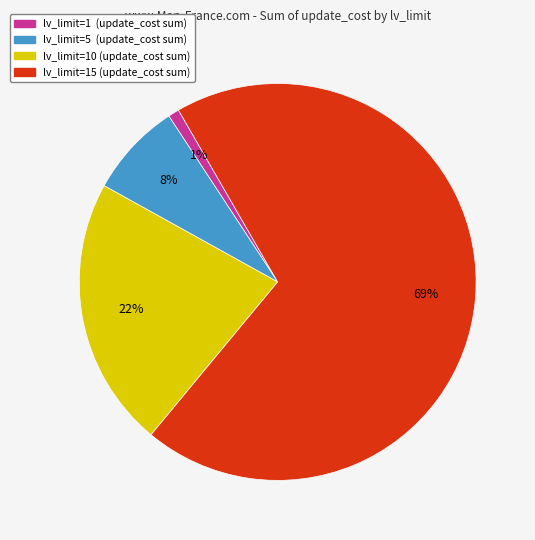

How many slices are in this pie chart?

4